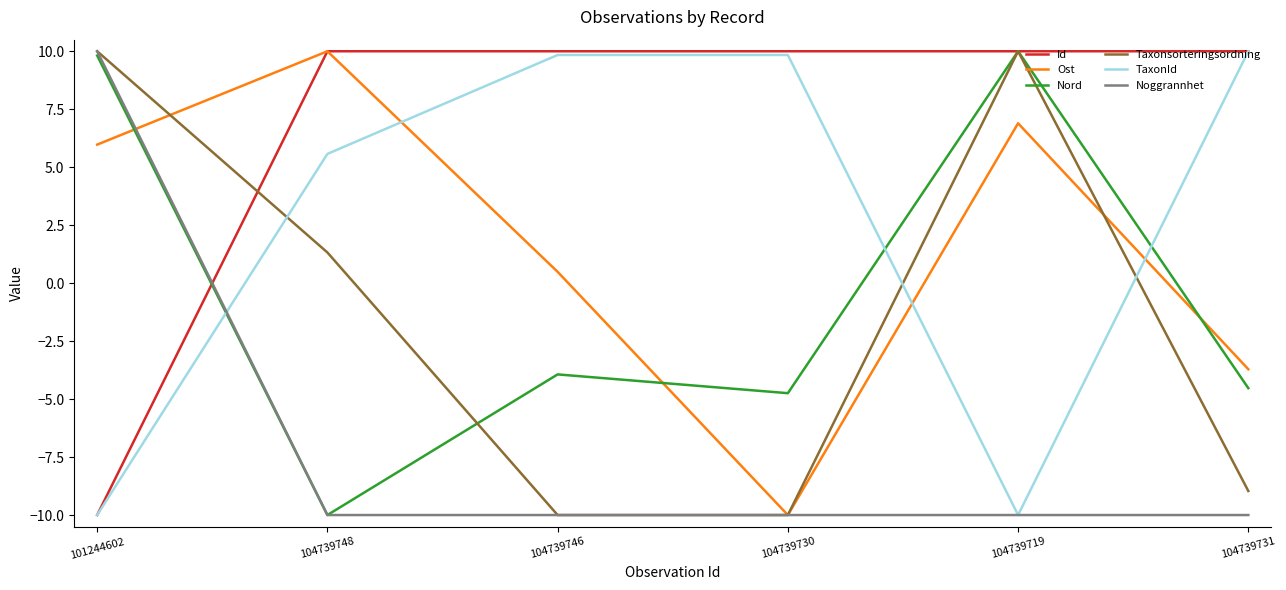

Which series has the largest total across all categories?

Id